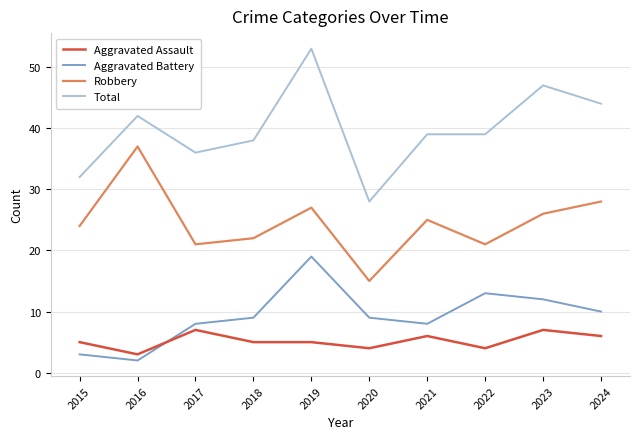

True or false: Robbery has a value of 14 at 2023.

False